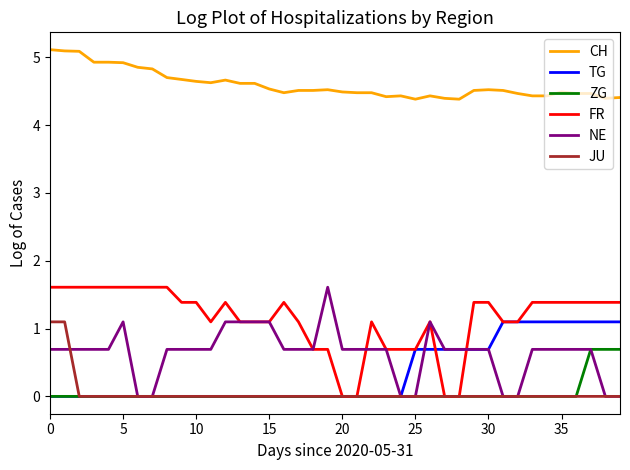

Which series has the largest total across all categories?

CH